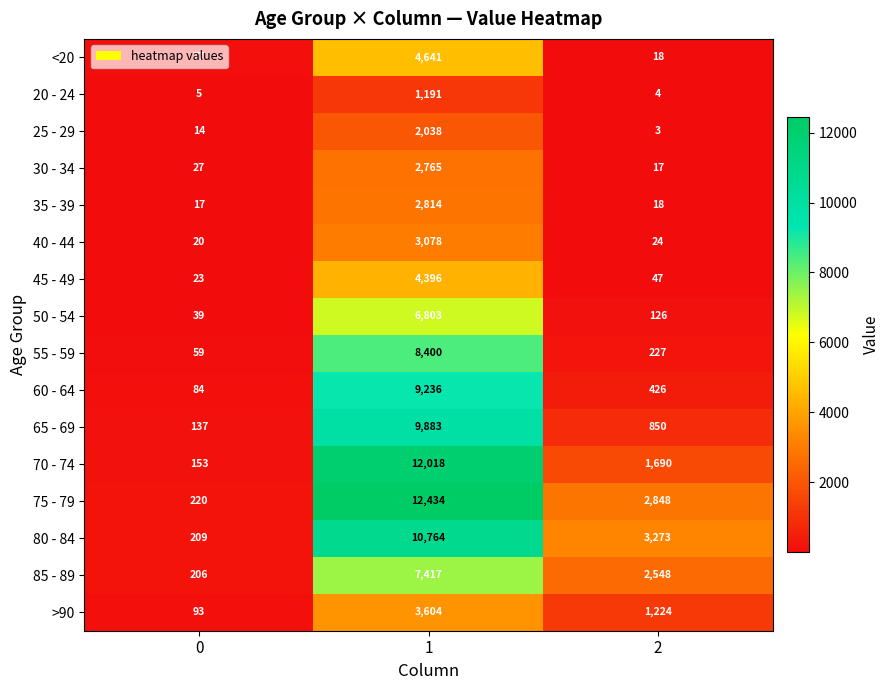

How many distinct data groups are displayed?

16